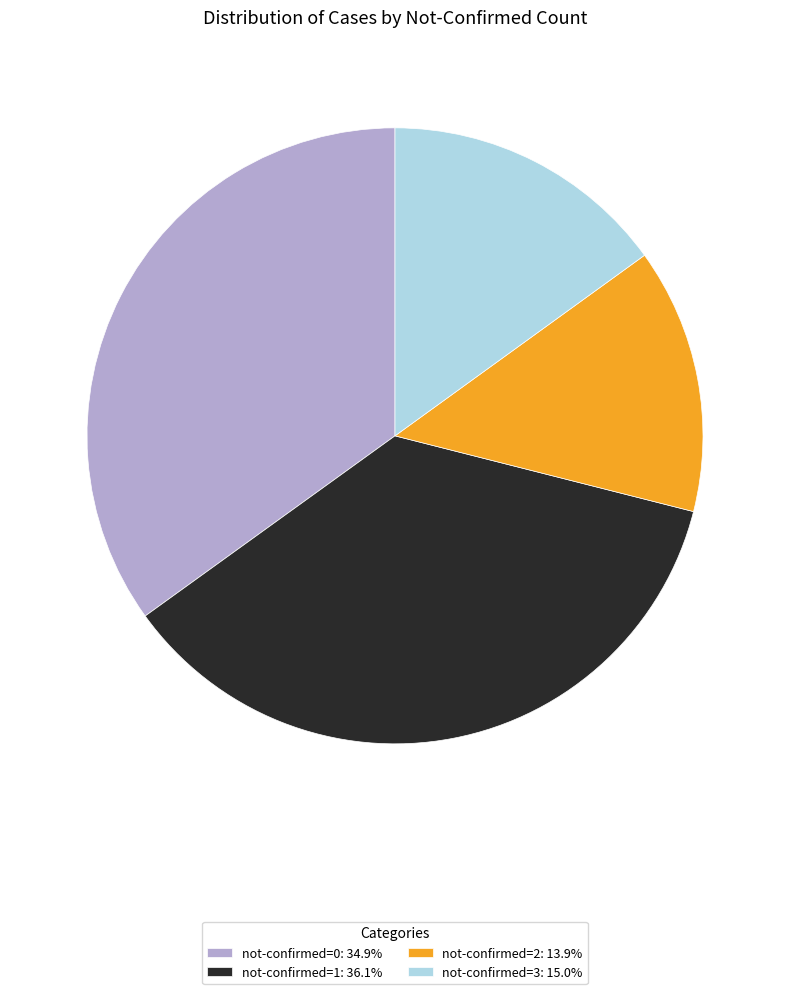

Is there a majority slice in this chart?

No